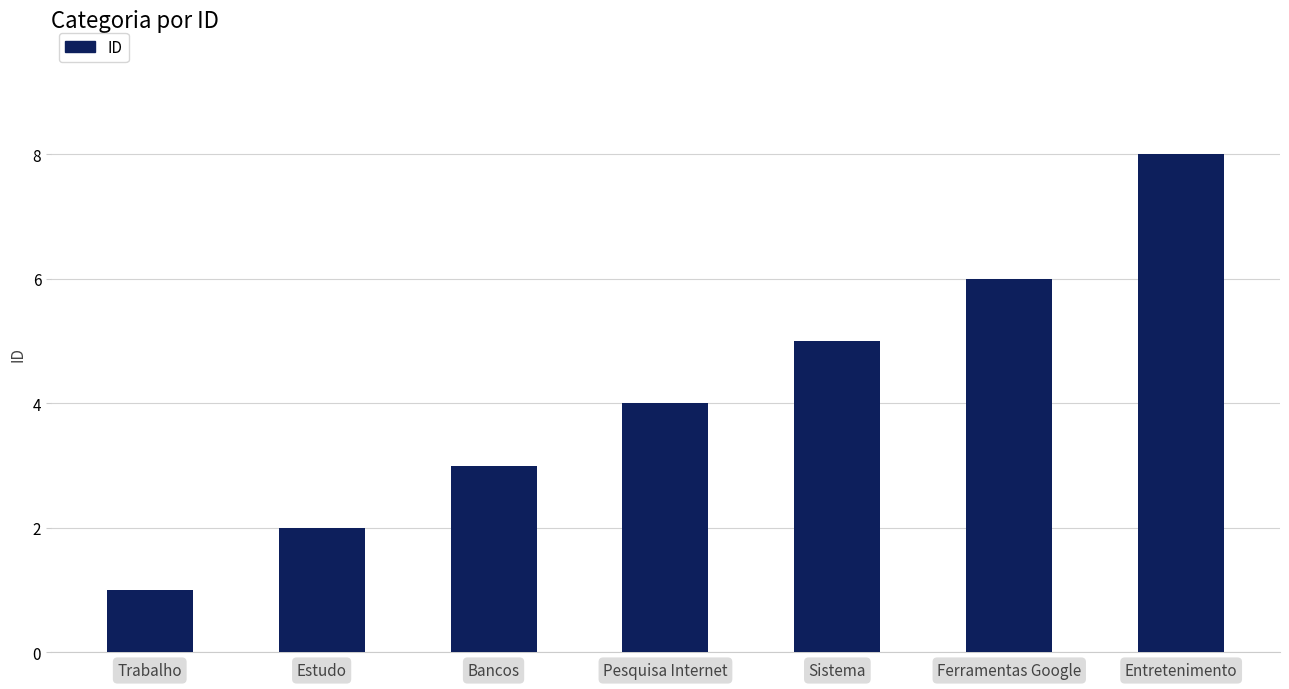

List the labels in order of value, smallest first.

Trabalho, Estudo, Bancos, Pesquisa Internet, Sistema, Ferramentas Google, Entretenimento